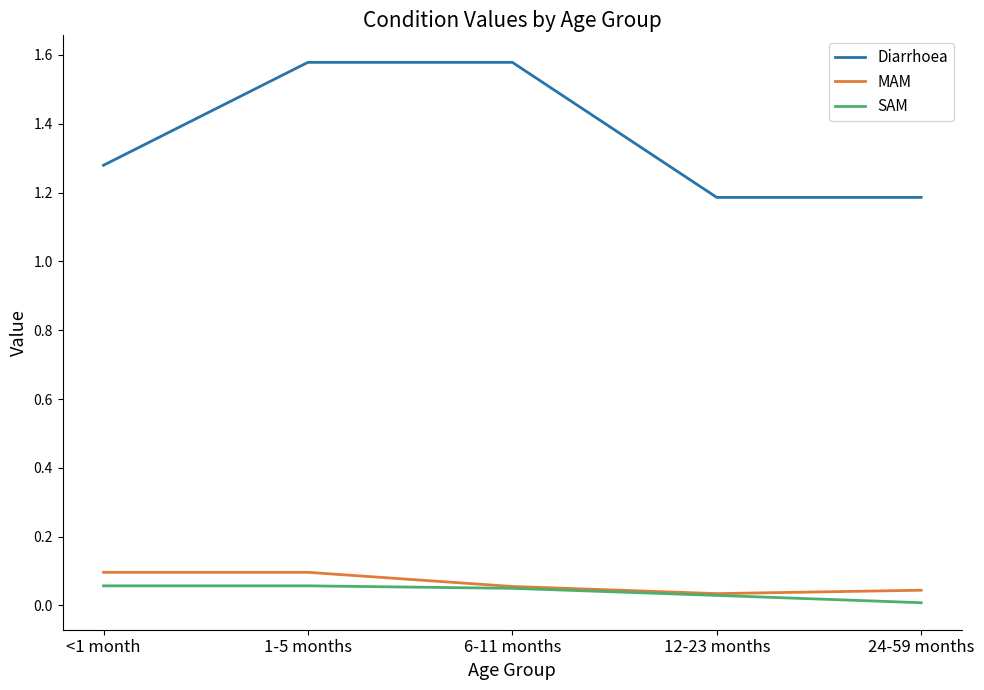

What is the total value across all series at 24-59 months?

1.2